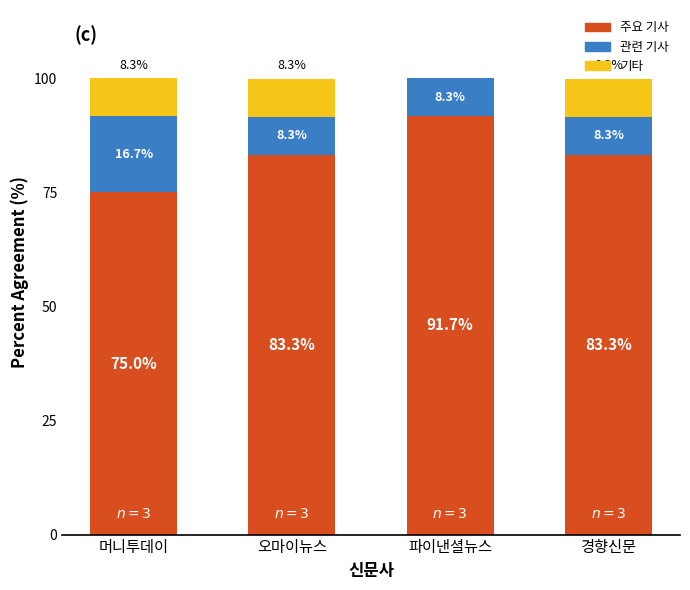

What is the sum of the 주요 기사 values at 경향신문 and 머니투데이?

158.3